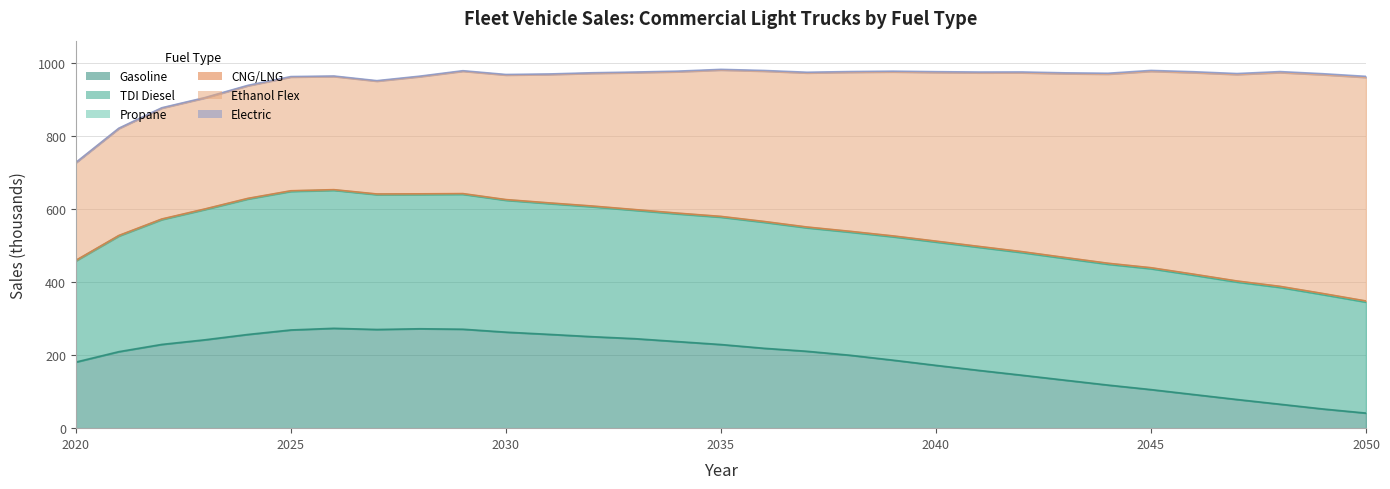

The value of Propane at 2043 is 3.3. True or false?

False